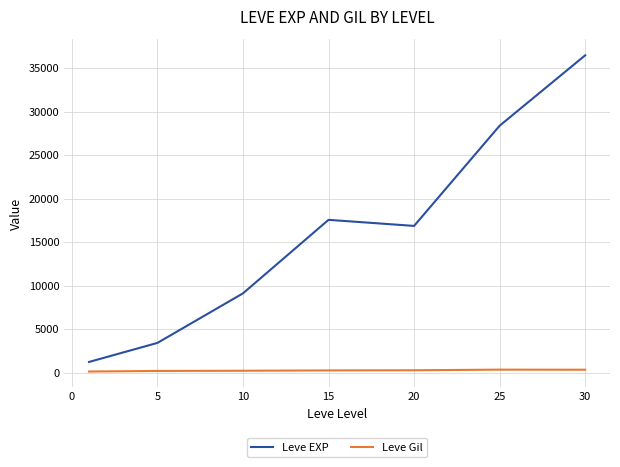

What is the minimum value for Leve EXP?

1213.3